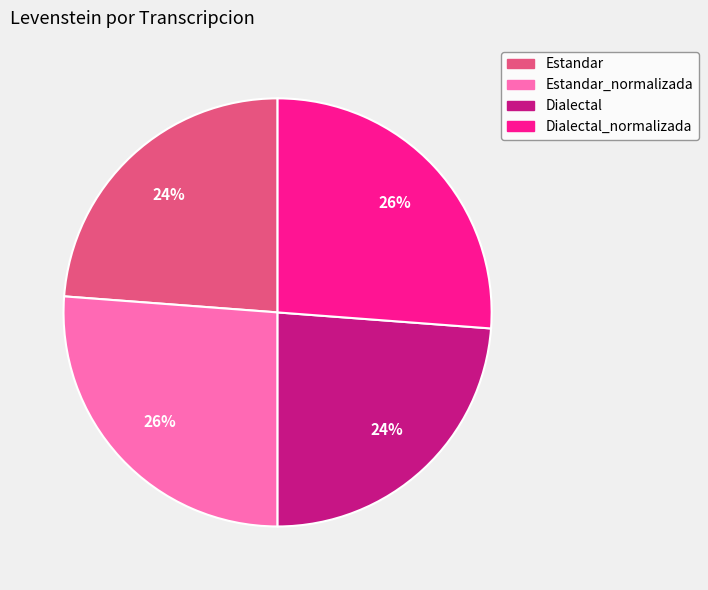

What is the ratio of the value at Dialectal to the value at Dialectal_normalizada?

0.9